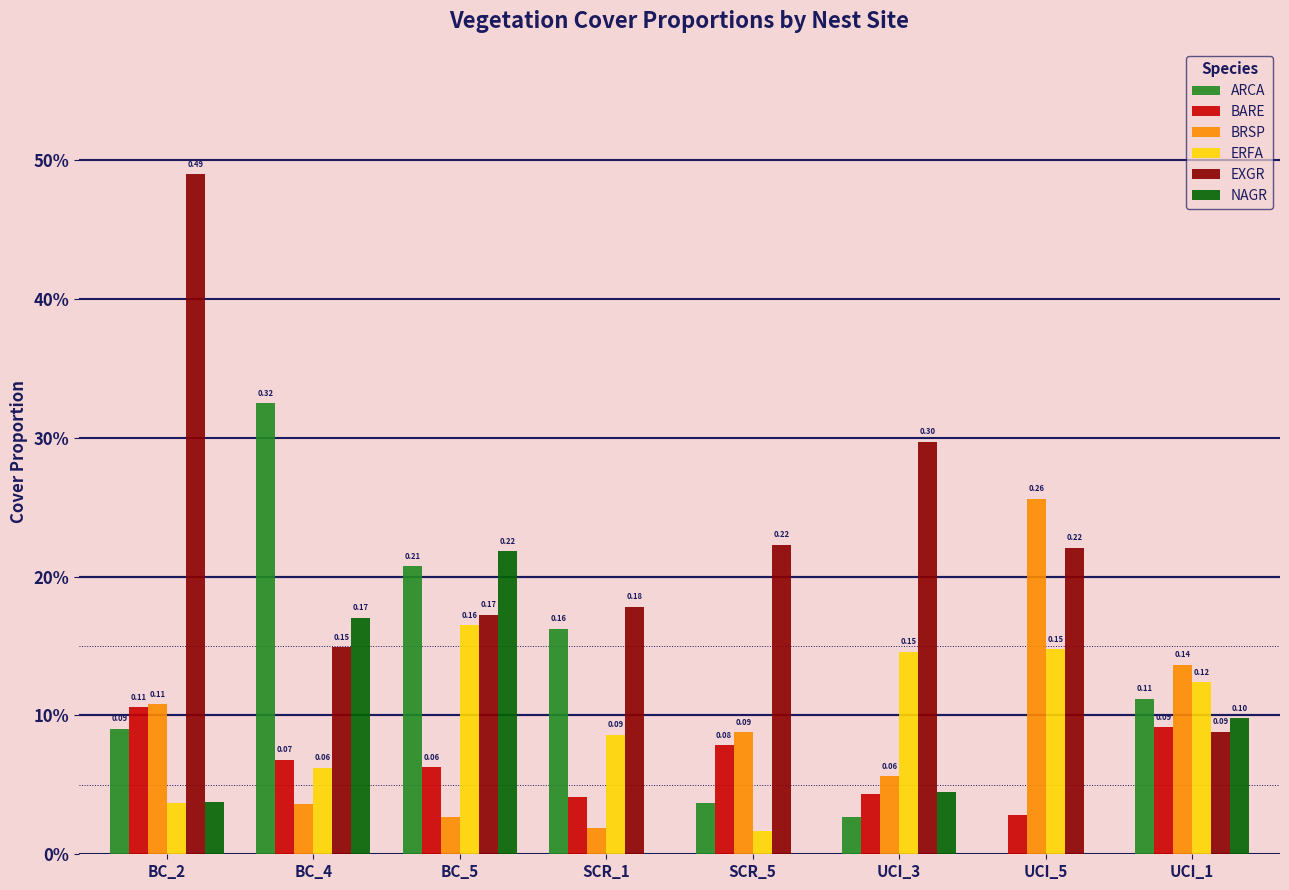

What is the label of the 2nd bar from the right?

UCI_5